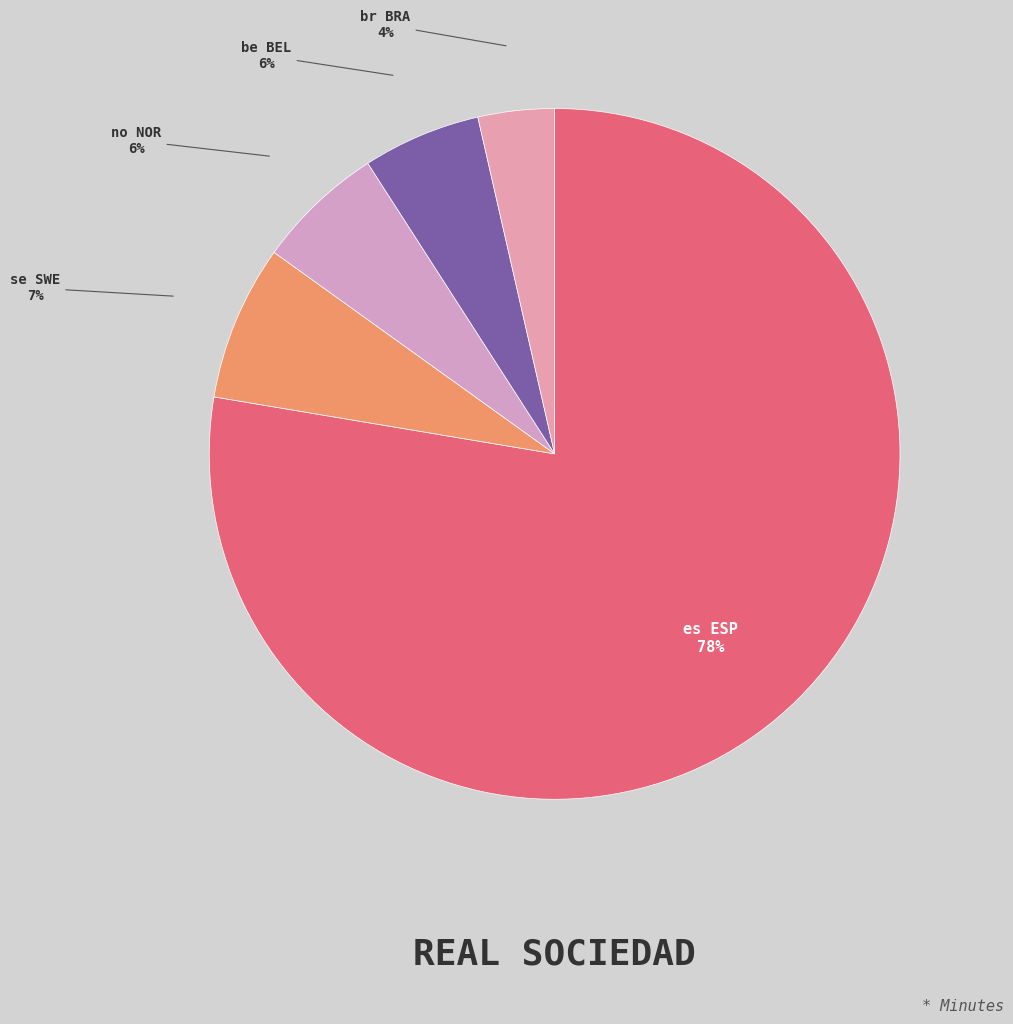

How many segments does this pie chart have?

5